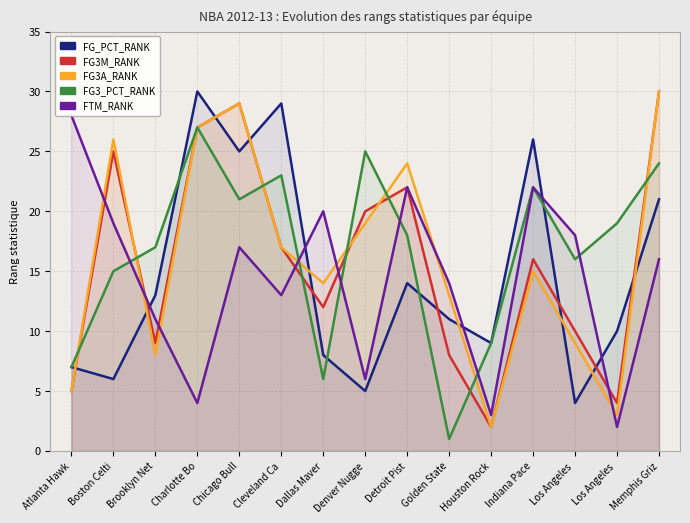

List the labels in order of FG3A_RANK value, smallest first.

Houston Rock, Los Angeles , Atlanta Hawk, Brooklyn Net, Los Angeles , Golden State, Dallas Maver, Indiana Pace, Cleveland Ca, Denver Nugge, Detroit Pist, Boston Celti, Charlotte Bo, Chicago Bull, Memphis Griz